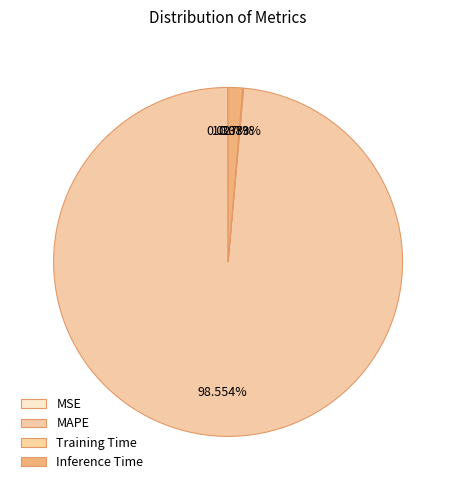

Is it true that Inference Time is 1% of the pie?

True